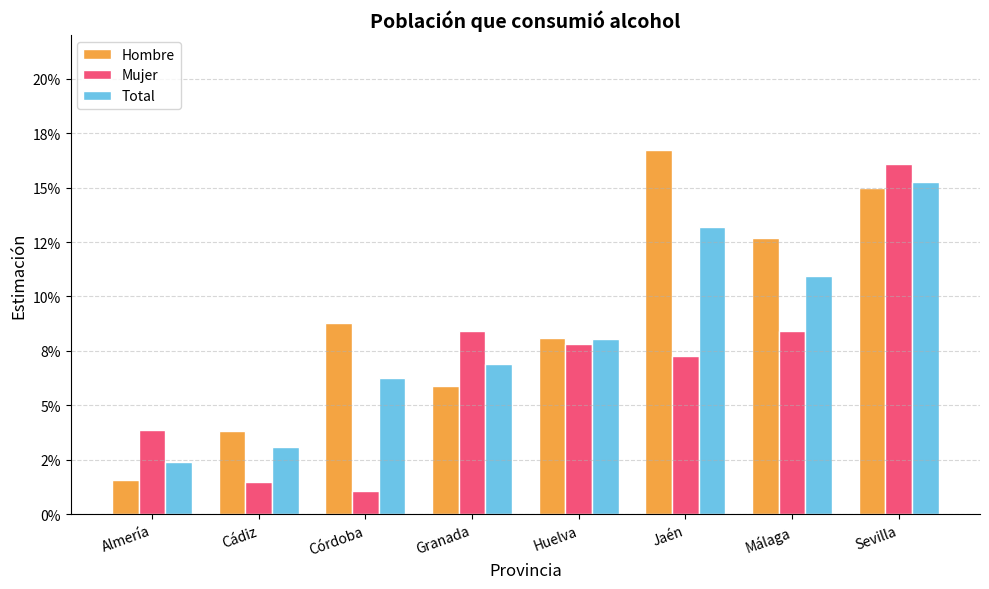

Are the bars horizontal?

No